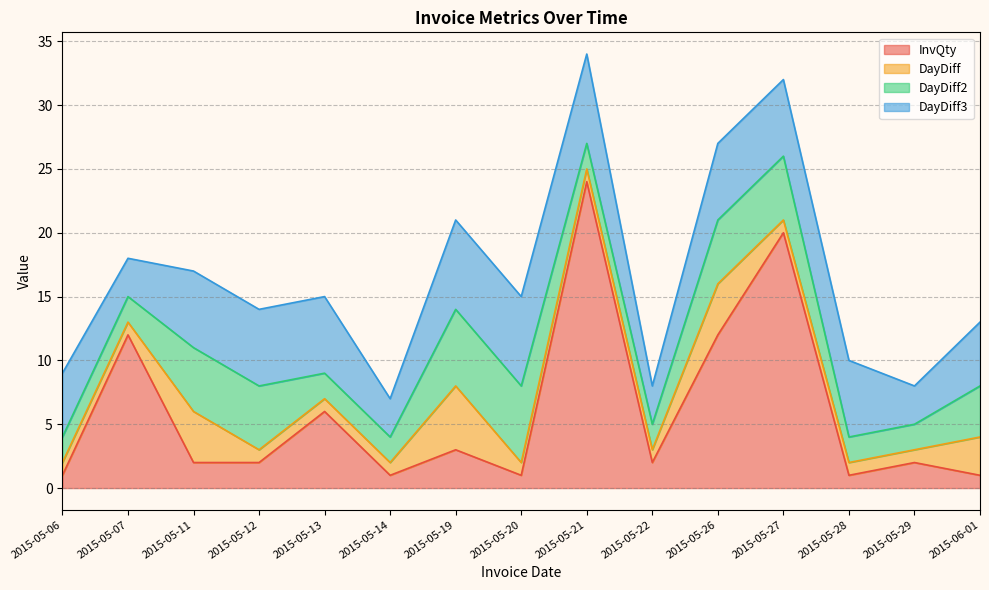

Between 2015-05-06 and 2015-05-28, which series saw the biggest shift?

DayDiff3